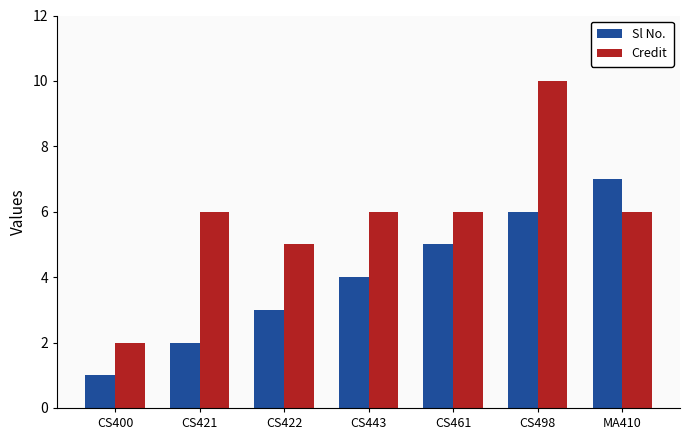

At CS400, list the series in order from smallest to largest.

Sl No., Credit